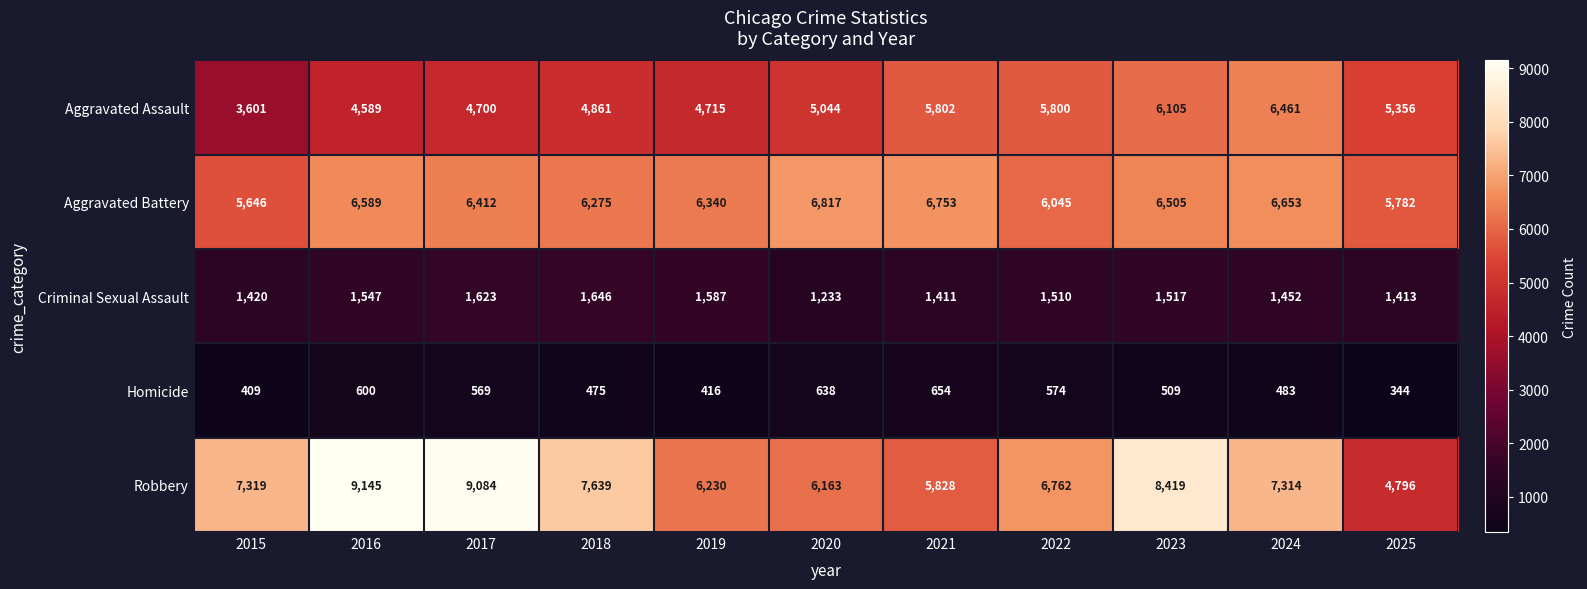

List the series in order of their peak value, lowest first.

Homicide, Criminal Sexual Assault, Aggravated Assault, Aggravated Battery, Robbery